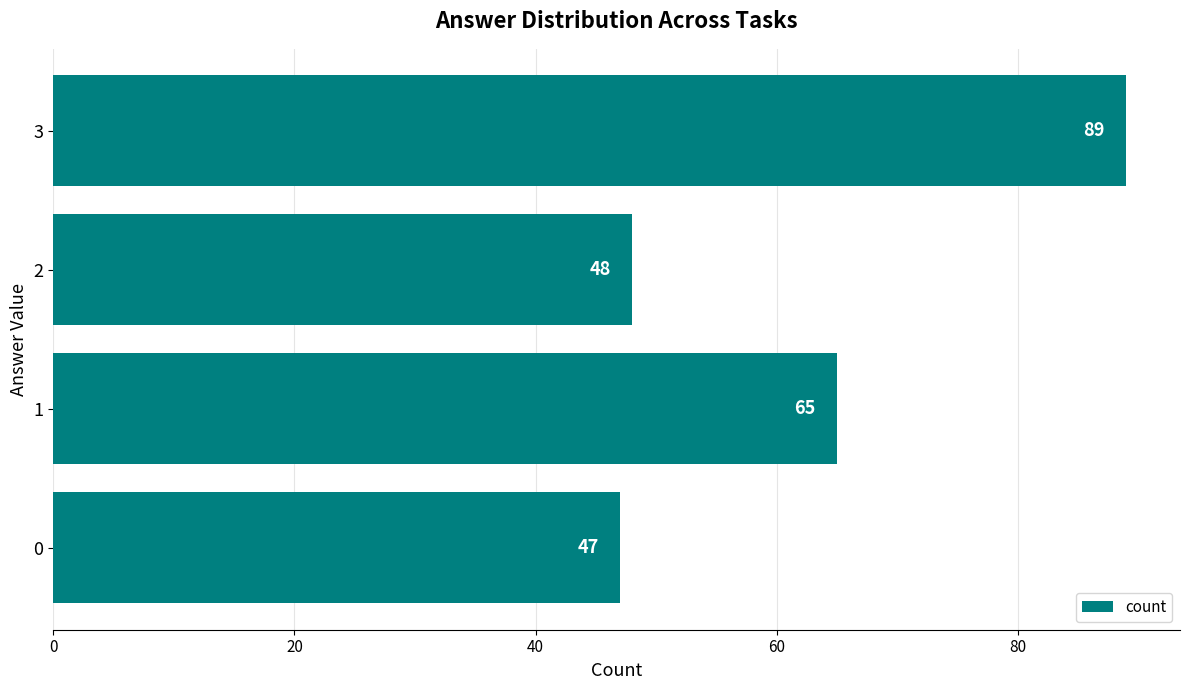

Reading top to bottom, transcribe all the data shown in this chart.

3=89	2=48	1=65	0=47